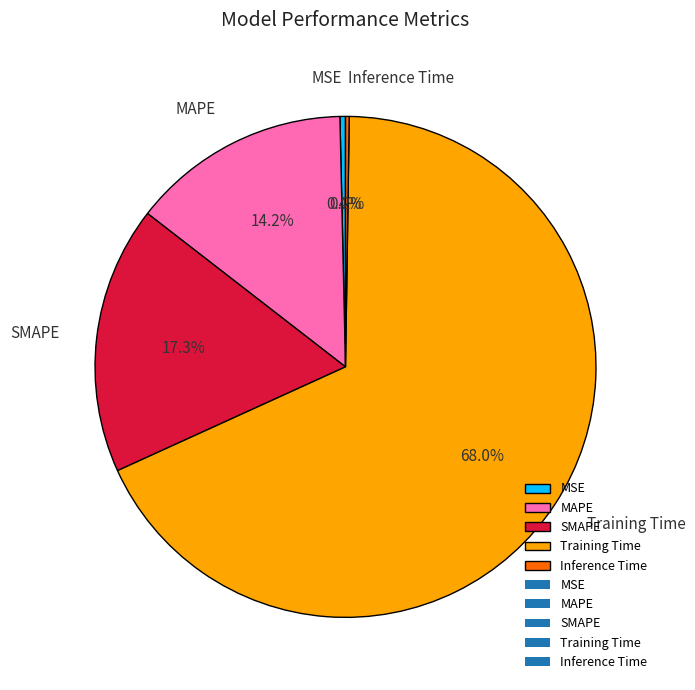

The MAPE slice represents 14% of the pie. True or false?

True